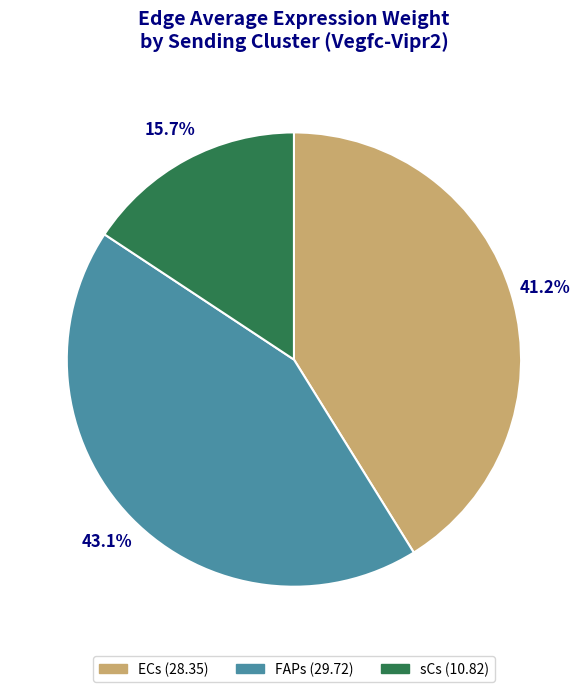

To the nearest percent, what portion does sCs represent?

16%